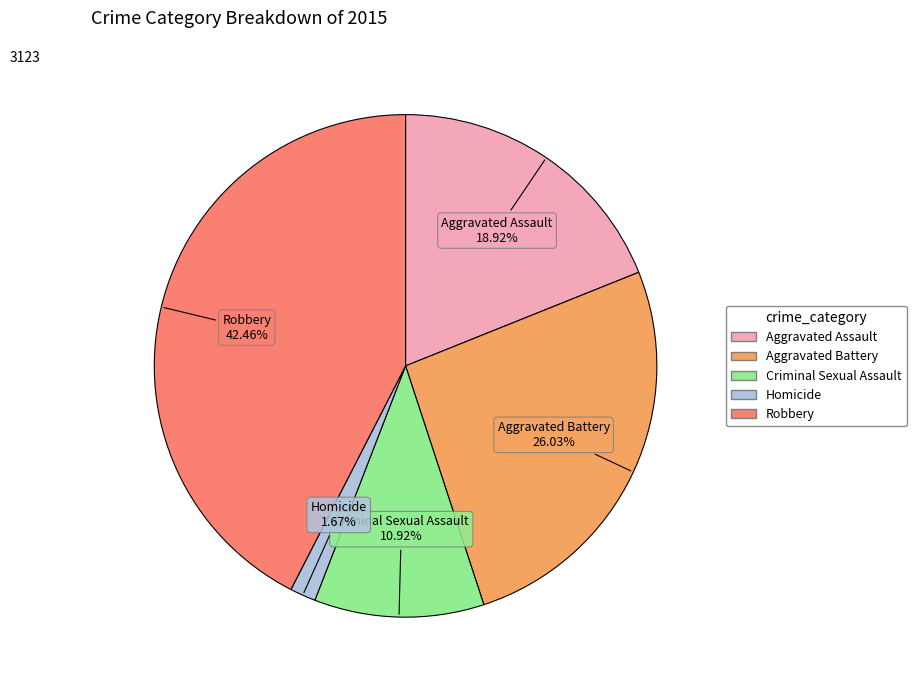

True or false: Aggravated Battery accounts for 20% of the total.

False